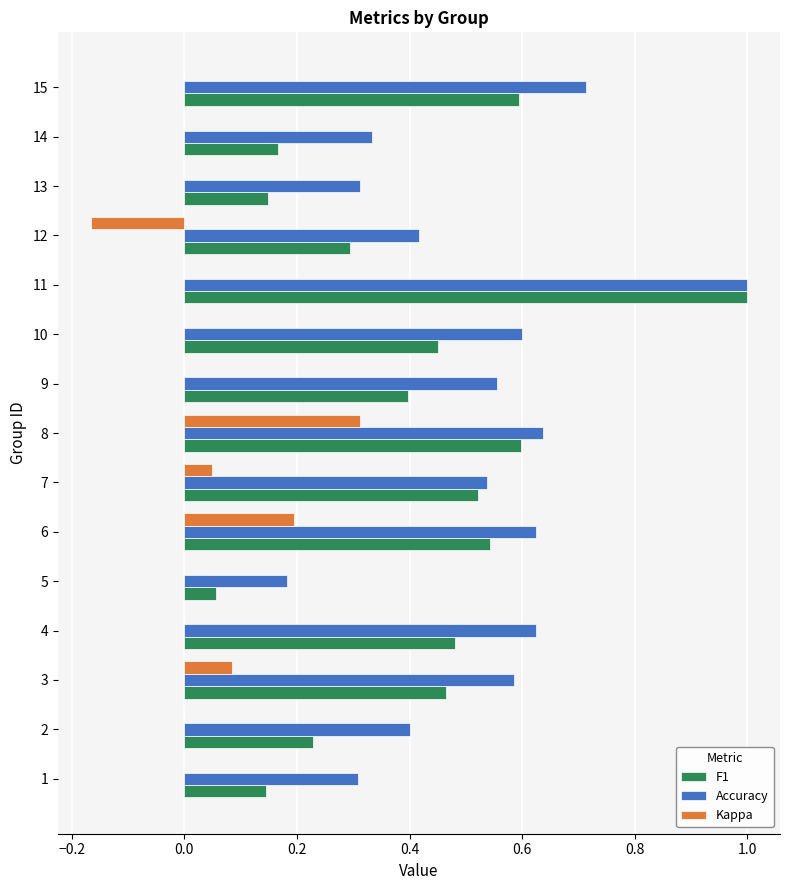

Is it true that F1 equals 0.6 at 15?

True